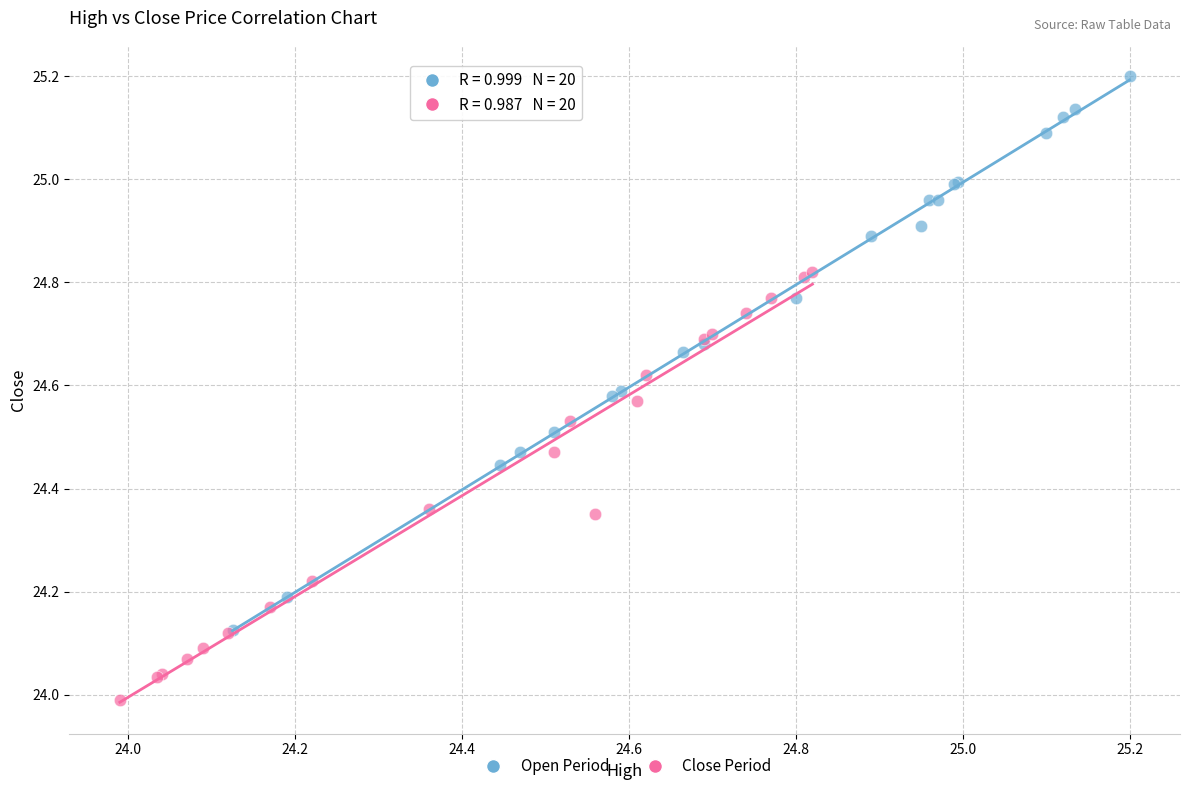

Which series contains the highest Y value?

Open Period